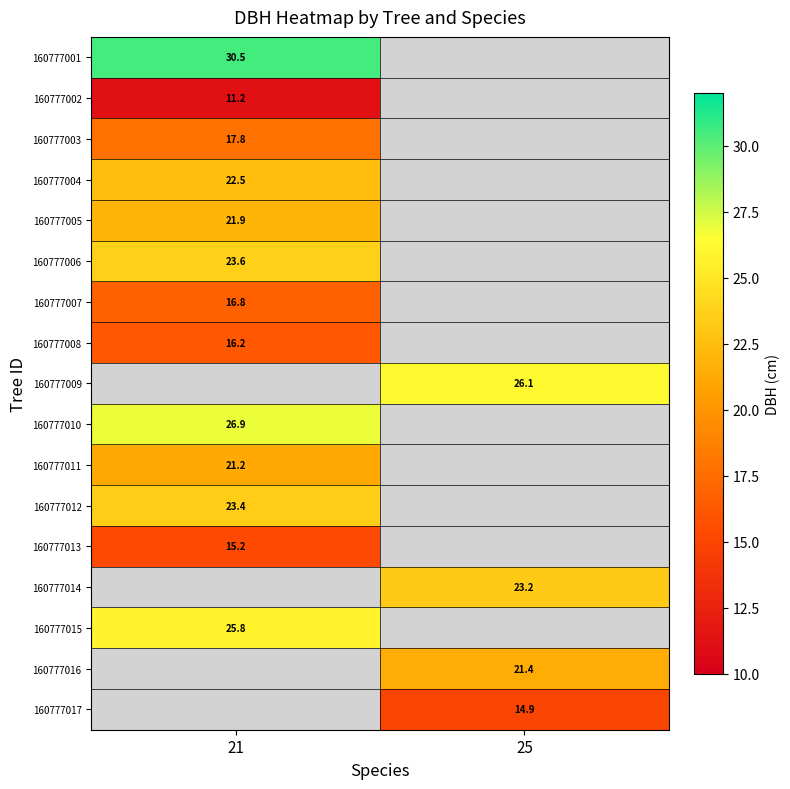

The 160777001 series shows 51.7 at 21. True or false?

False